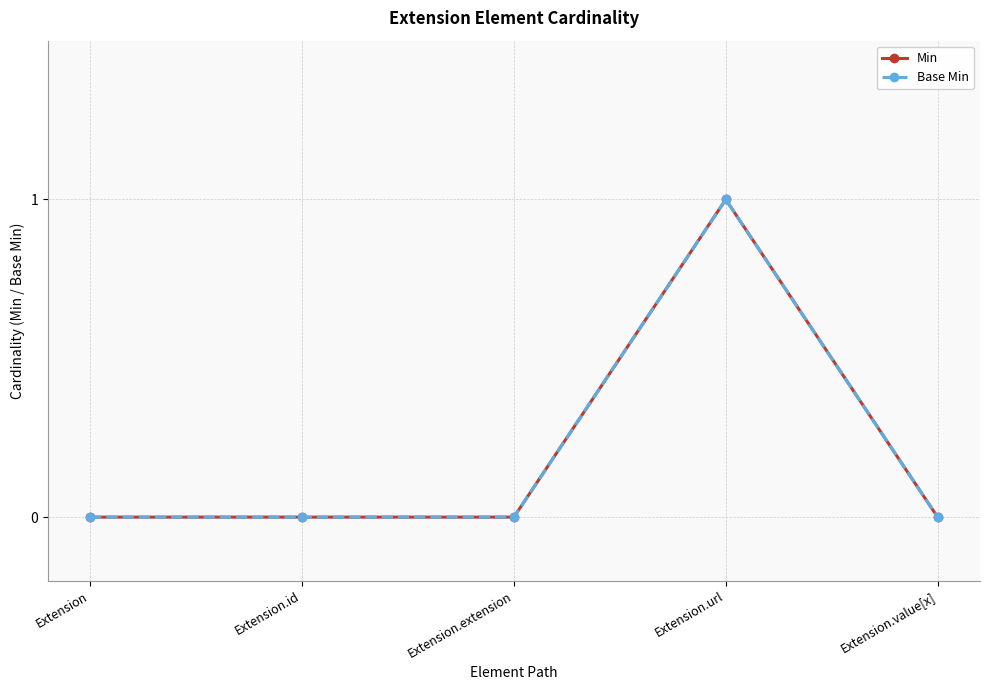

At which label does Base Min reach its minimum?

Extension